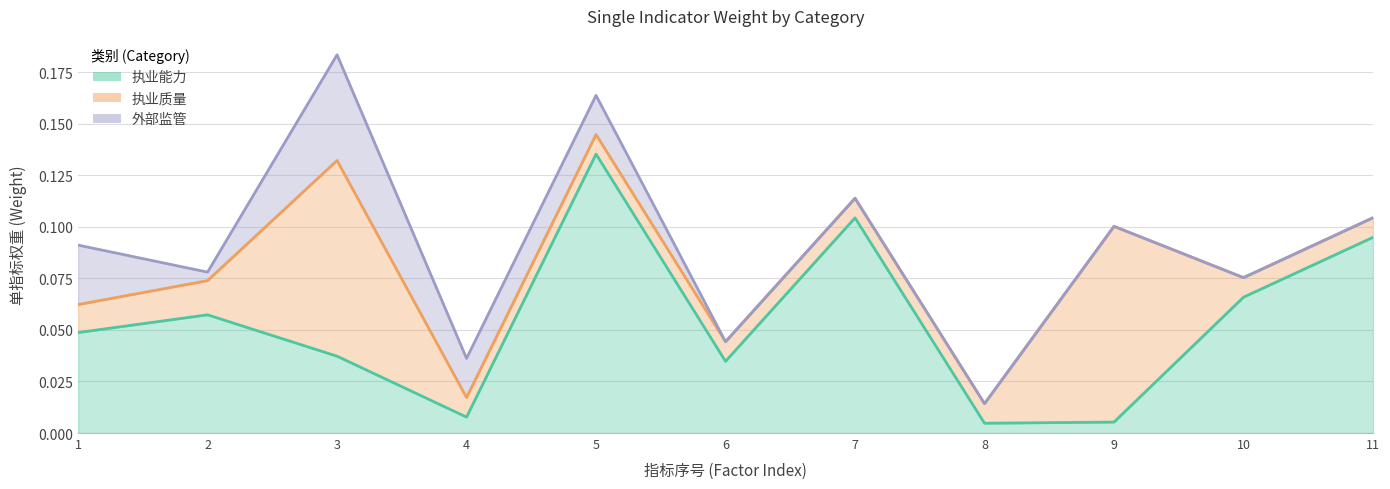

What is the difference between the maximum and minimum values in the 外部监管 series?

0.1